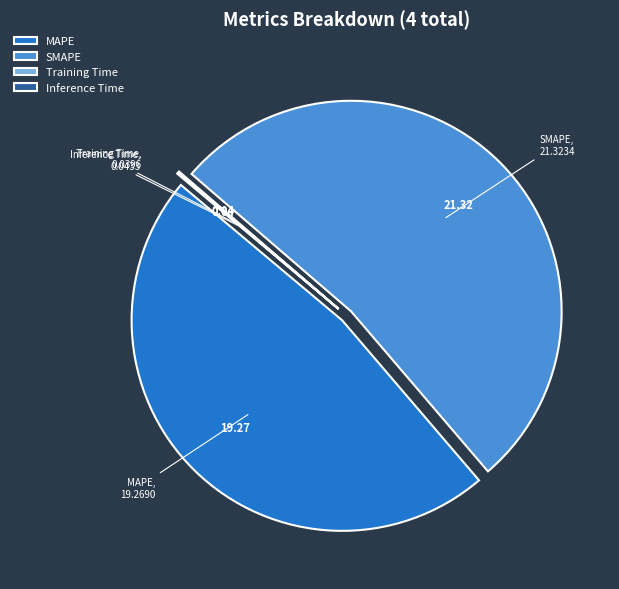

Does MAPE represent more than half of the total?

No